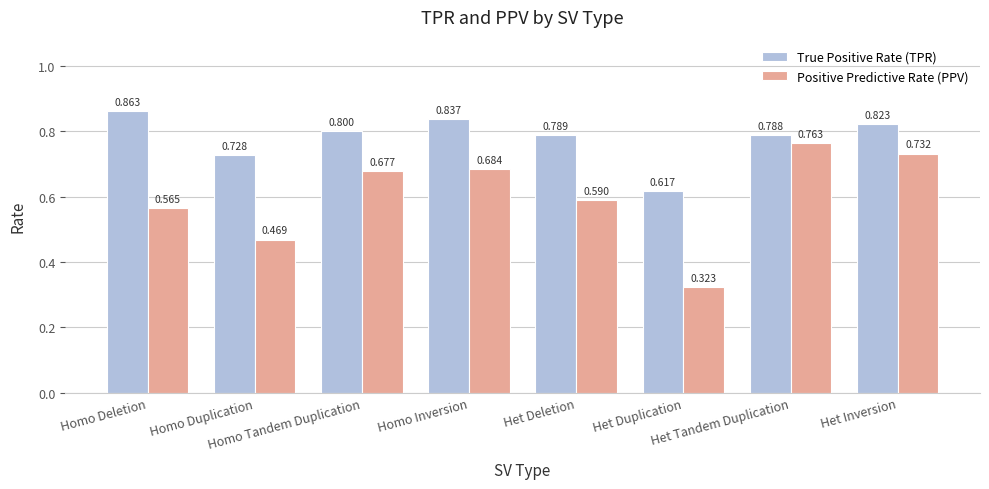

What is the difference between the second highest and minimum values in the Positive Predictive Rate (PPV) series?

0.4